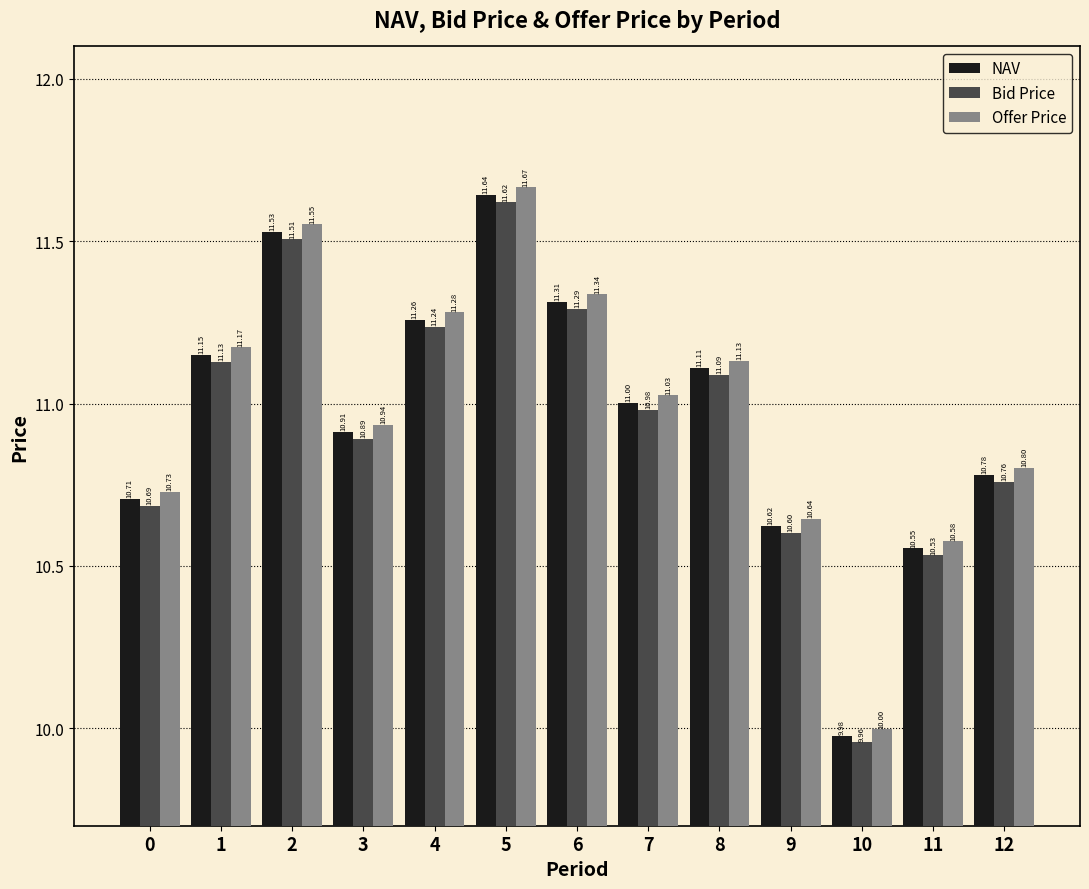

What is the approximate value of Bid Price at 11?

10.5